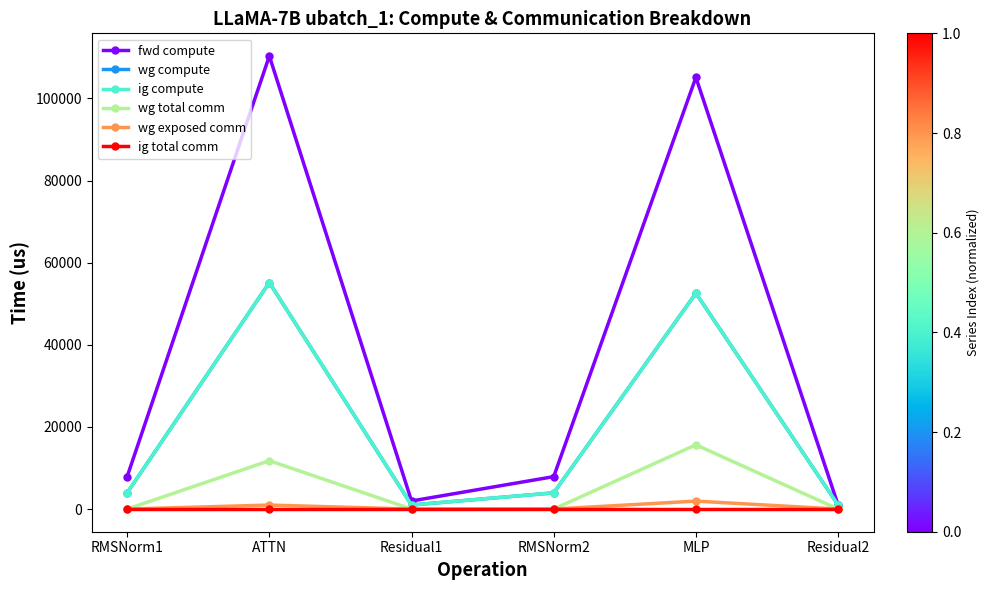

Does the chart have visible grid lines?

No